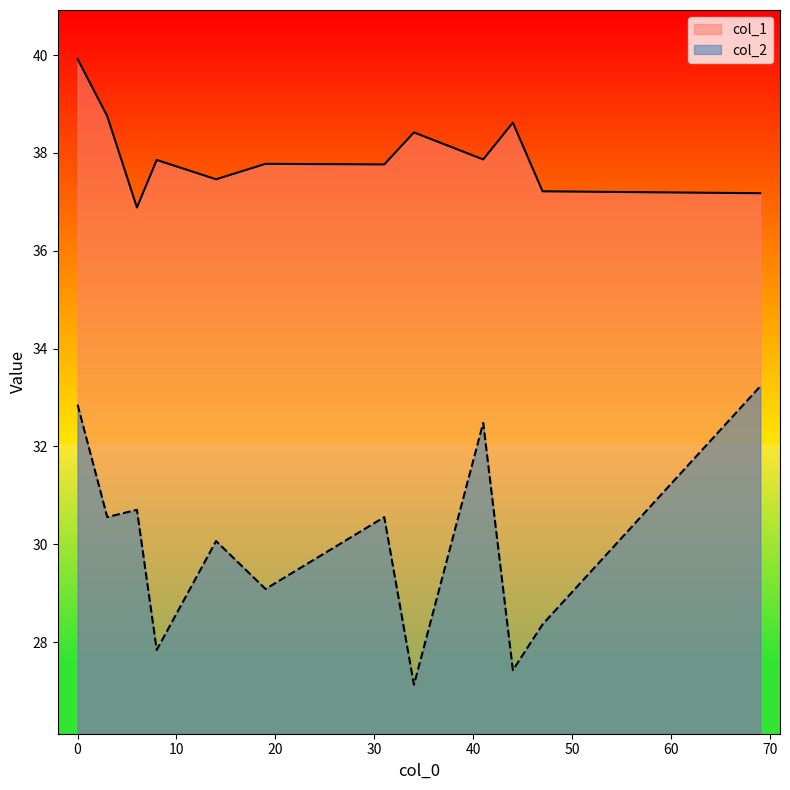

What is the sum of all col_1 values?

455.7